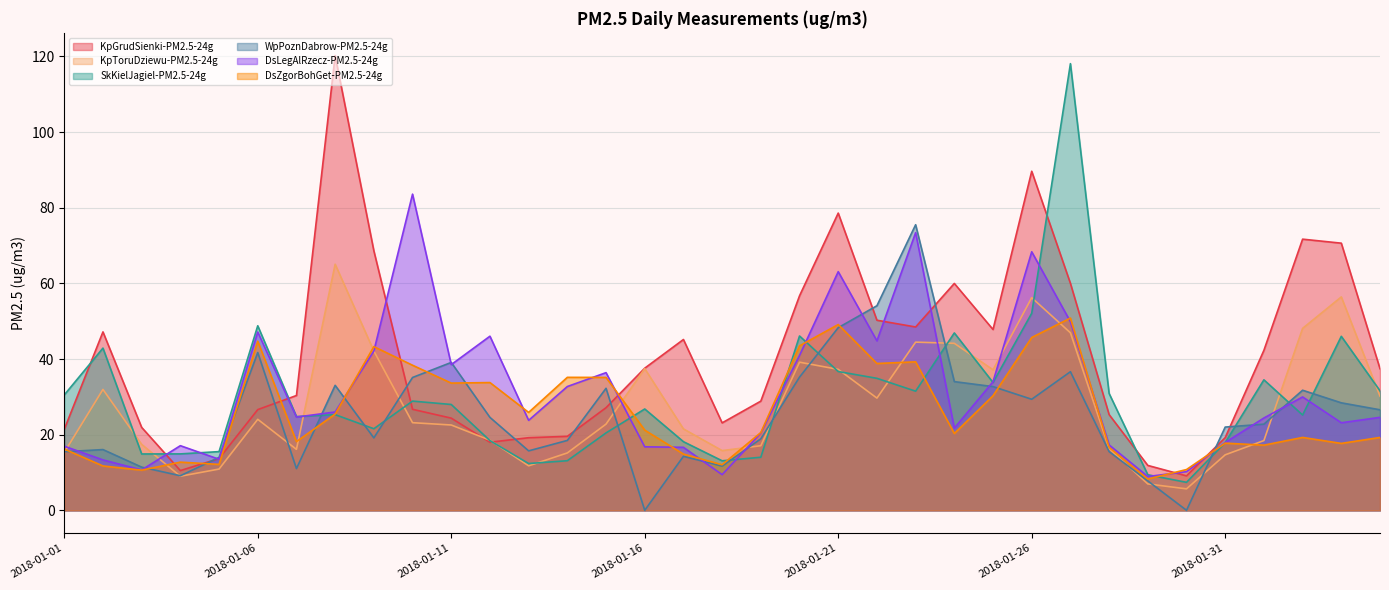

How many lines are shown in the chart?

6